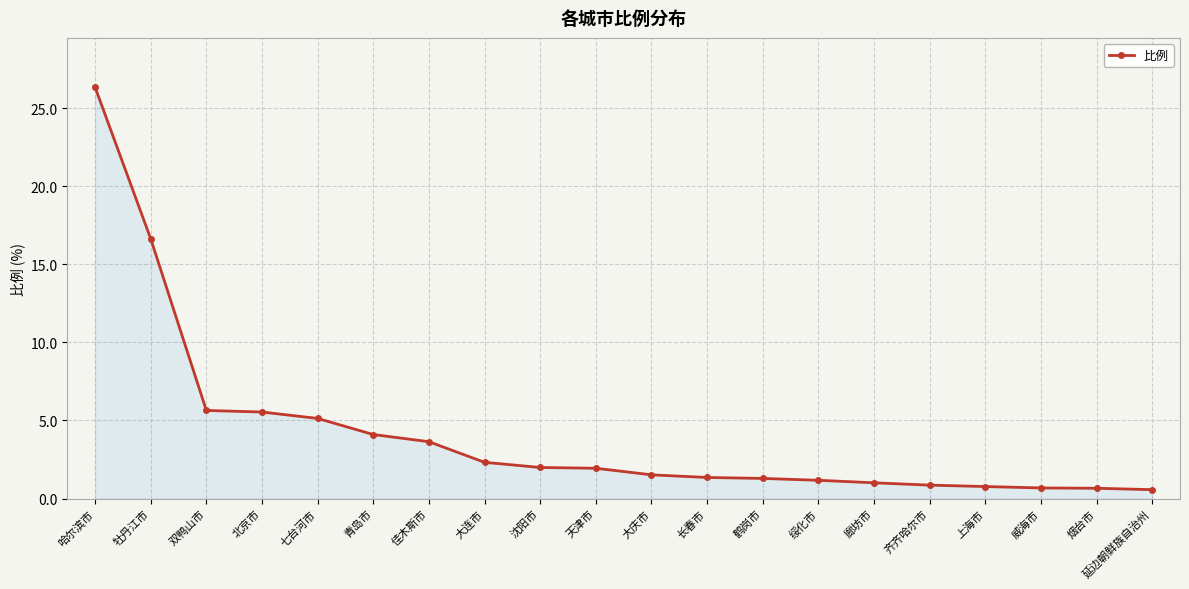

What is the maximum value shown in the chart?

26.3